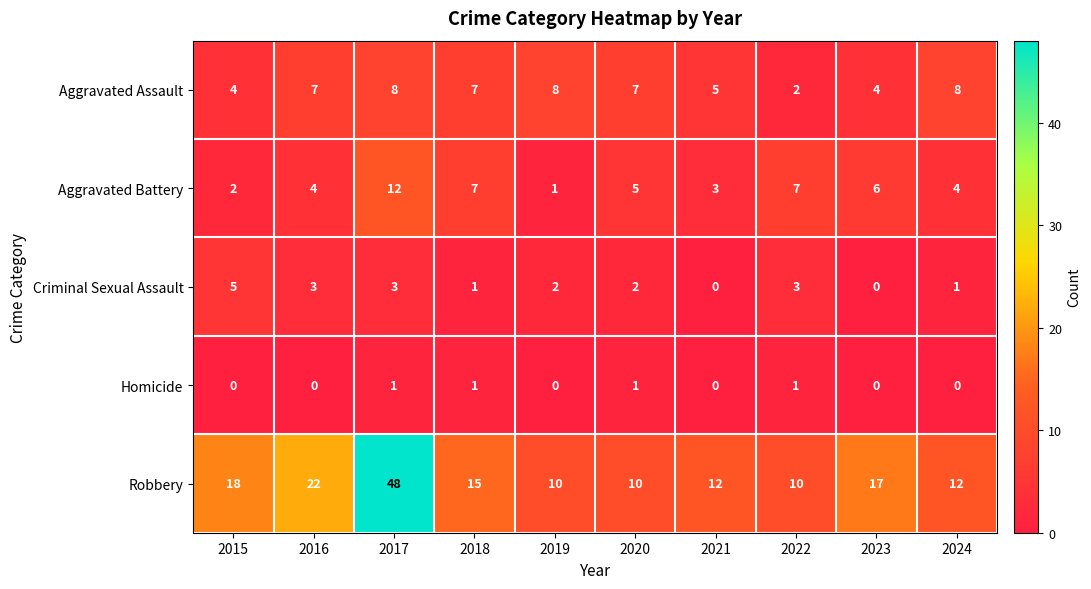

At which category is the sum across all series the highest?

2017